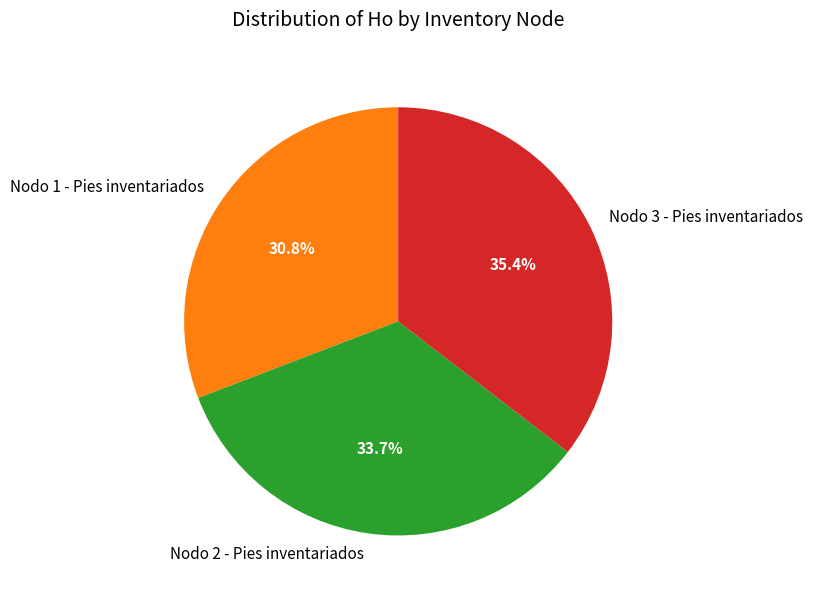

What is the largest slice in the pie chart?

Nodo 3 - Pies inventariados